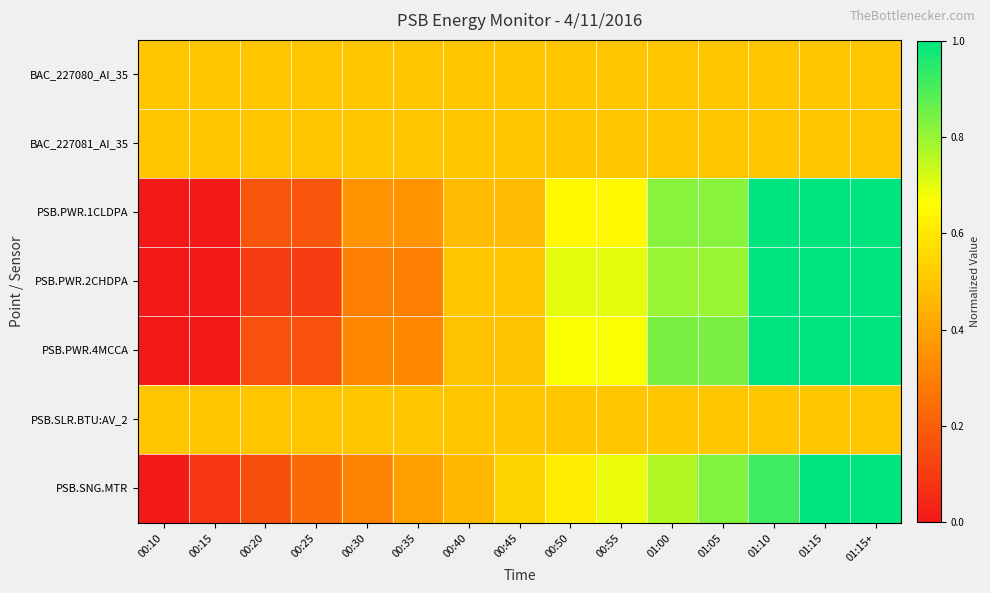

Reading right to left, list all the values displayed in this chart.

BAC_227080_AI_35: 01:15+=0.5	01:15=0.5	01:10=0.5	01:05=0.5	01:00=0.5	00:55=0.5	00:50=0.5	00:45=0.5	00:40=0.5	00:35=0.5	00:30=0.5	00:25=0.5	00:20=0.5	00:15=0.5	00:10=0.5
BAC_227081_AI_35: 01:15+=0.5	01:15=0.5	01:10=0.5	01:05=0.5	01:00=0.5	00:55=0.5	00:50=0.5	00:45=0.5	00:40=0.5	00:35=0.5	00:30=0.5	00:25=0.5	00:20=0.5	00:15=0.5	00:10=0.5
PSB.PWR.1CLDPA: 01:15+=1.0	01:15=1.0	01:10=1.0	01:05=0.8	01:00=0.8	00:55=0.6	00:50=0.6	00:45=0.5	00:40=0.5	00:35=0.4	00:30=0.4	00:25=0.2	00:20=0.2	00:15=0.0	00:10=0.0
PSB.PWR.2CHDPA: 01:15+=1.0	01:15=1.0	01:10=1.0	01:05=0.8	01:00=0.8	00:55=0.7	00:50=0.7	00:45=0.5	00:40=0.5	00:35=0.3	00:30=0.3	00:25=0.1	00:20=0.1	00:15=0.0	00:10=0.0
PSB.PWR.4MCCA: 01:15+=1.0	01:15=1.0	01:10=1.0	01:05=0.8	01:00=0.8	00:55=0.7	00:50=0.7	00:45=0.5	00:40=0.5	00:35=0.3	00:30=0.3	00:25=0.2	00:20=0.2	00:15=0.0	00:10=0.0
PSB.SLR.BTU:AV_2: 01:15+=0.5	01:15=0.5	01:10=0.5	01:05=0.5	01:00=0.5	00:55=0.5	00:50=0.5	00:45=0.5	00:40=0.5	00:35=0.5	00:30=0.5	00:25=0.5	00:20=0.5	00:15=0.5	00:10=0.5
PSB.SNG.MTR: 01:15+=1.0	01:15=1.0	01:10=0.9	01:05=0.8	01:00=0.8	00:55=0.7	00:50=0.6	00:45=0.5	00:40=0.5	00:35=0.4	00:30=0.3	00:25=0.2	00:20=0.2	00:15=0.1	00:10=0.0